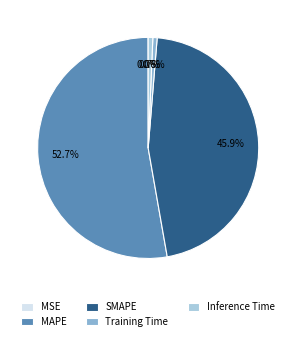

Is there any slice that represents more than half of the pie?

Yes